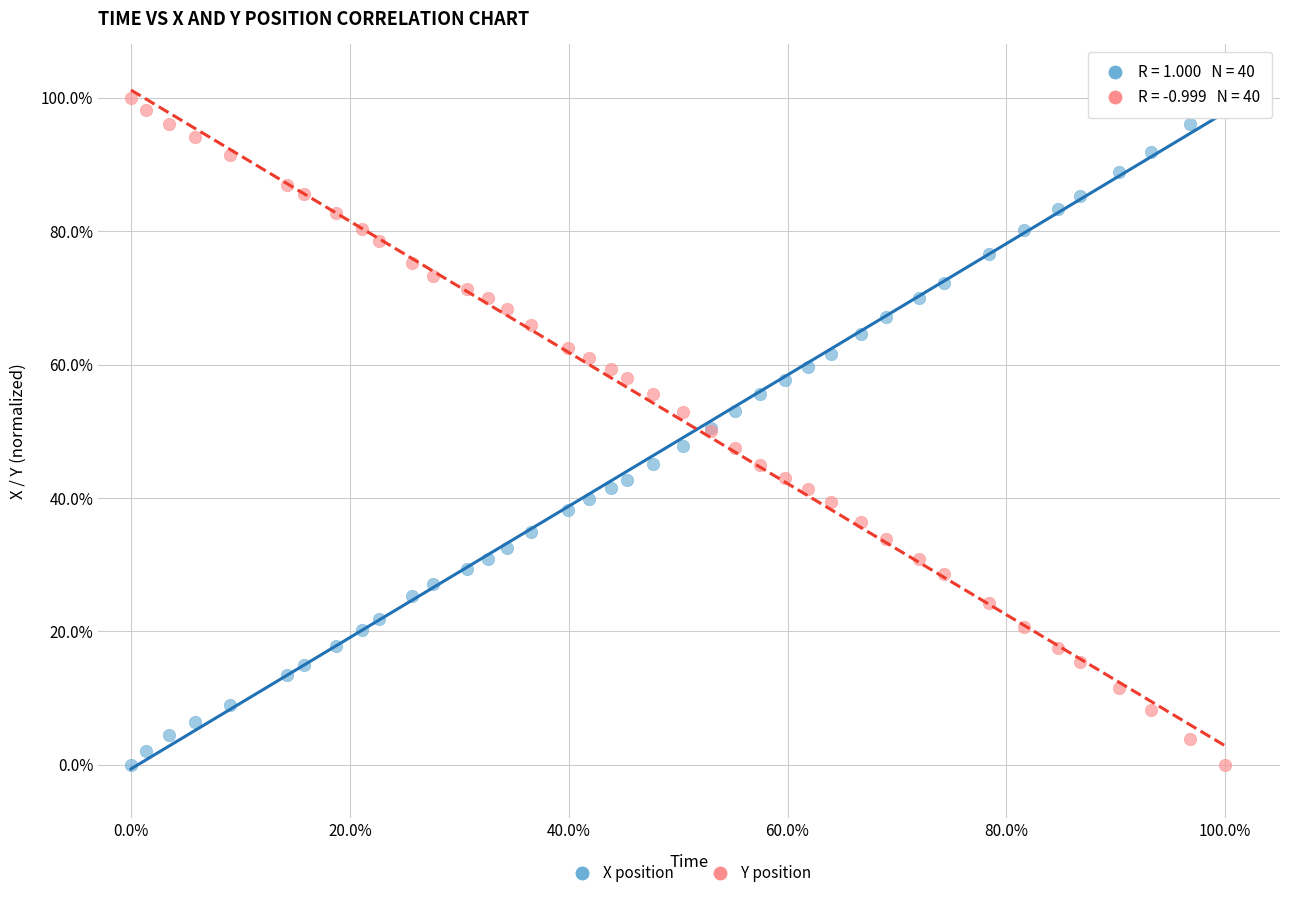

What is the X range (max minus min) for the scatter plot?

100.0